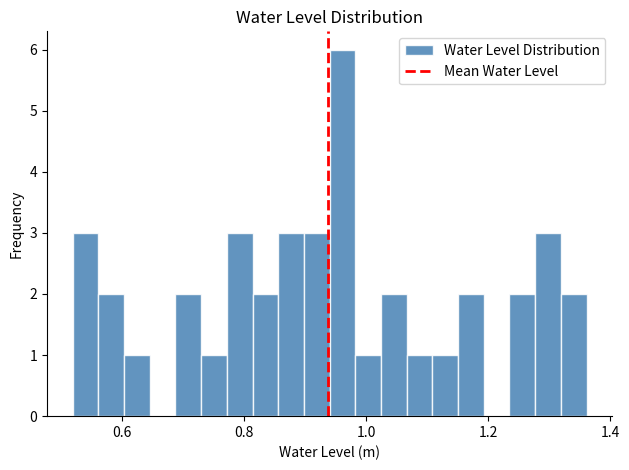

Read against the x-axis, roughly where is the centre of the tallest bar?

0.96